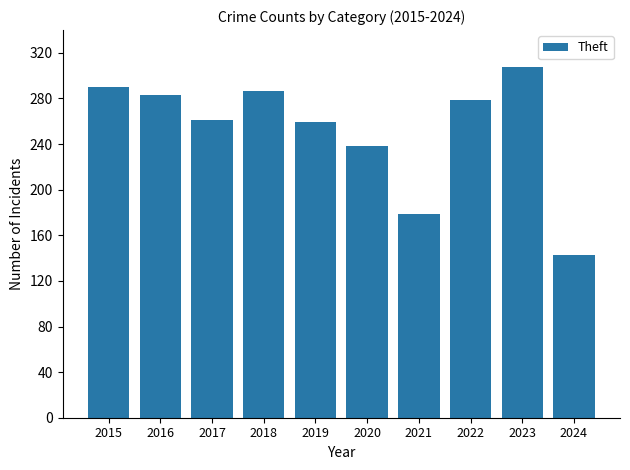

What is the value of the 9th bar from the left?

308